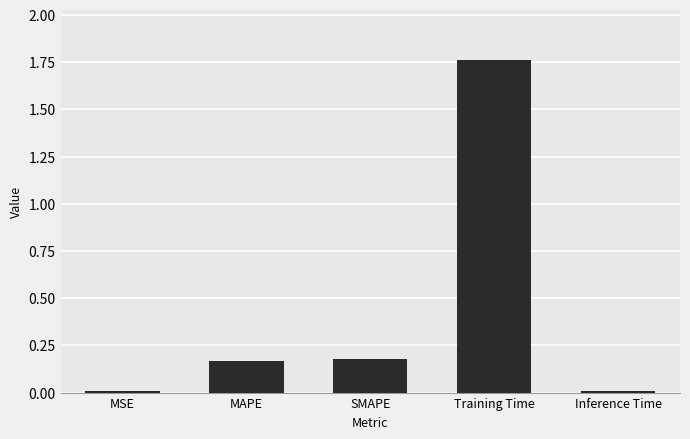

At which category does the chart reach its peak across all series?

Training Time